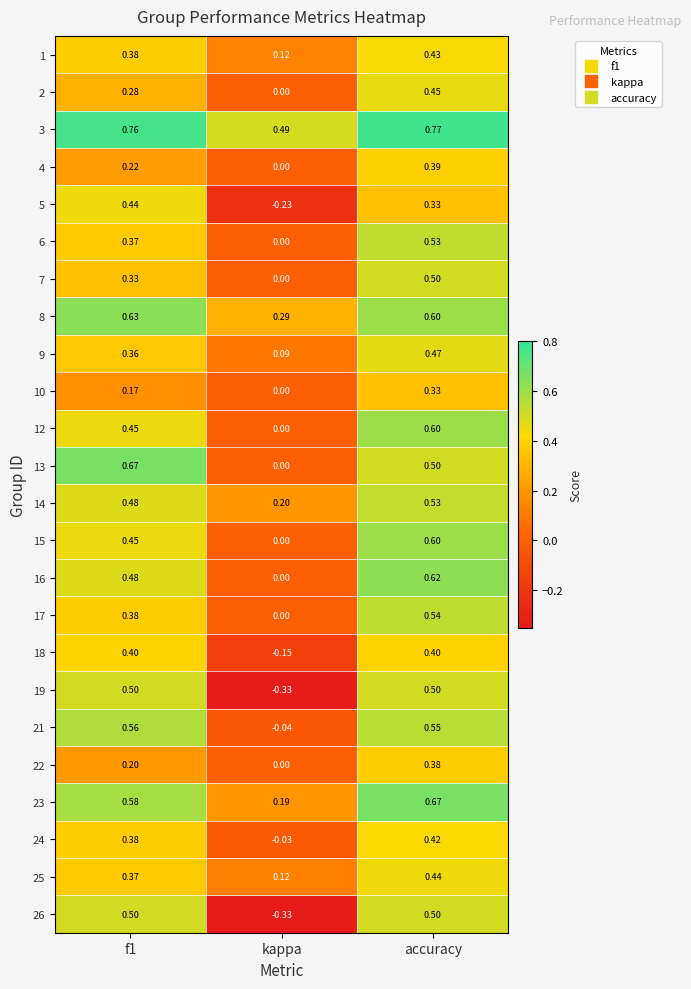

At which category is the sum across all series the highest?

accuracy